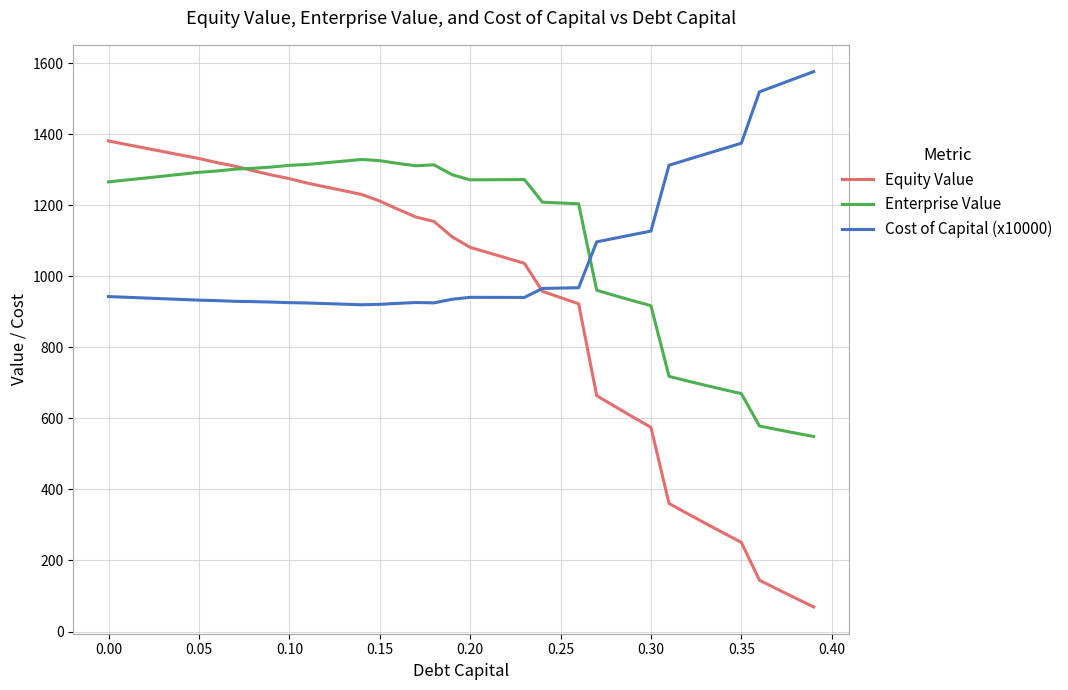

What is the minimum value shown in the chart?

69.2